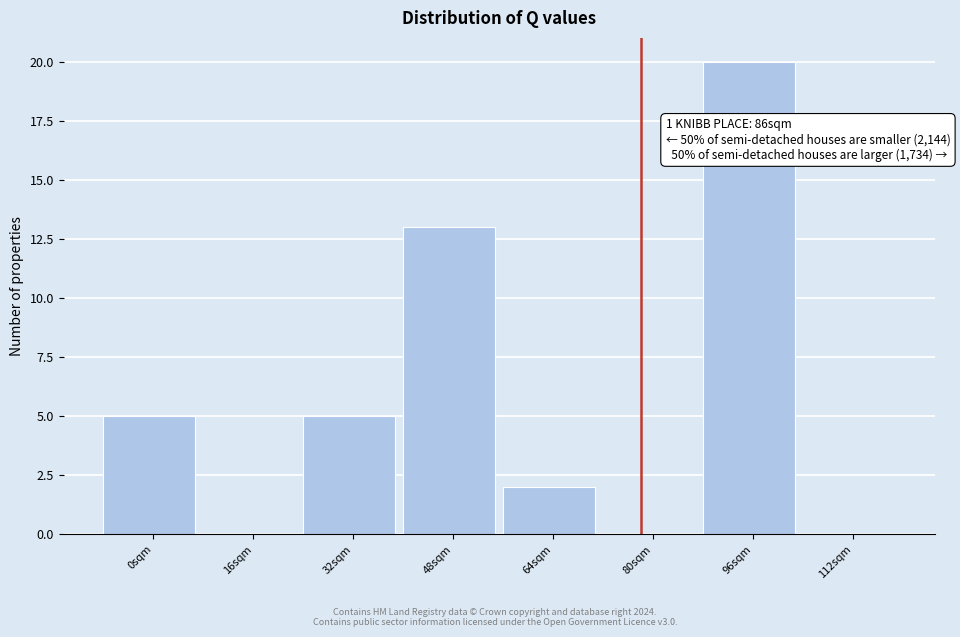

Reading right to left, transcribe all the data shown in this chart.

112sqm=0	96sqm=20	80sqm=0	64sqm=2	48sqm=13	32sqm=5	16sqm=0	0sqm=5